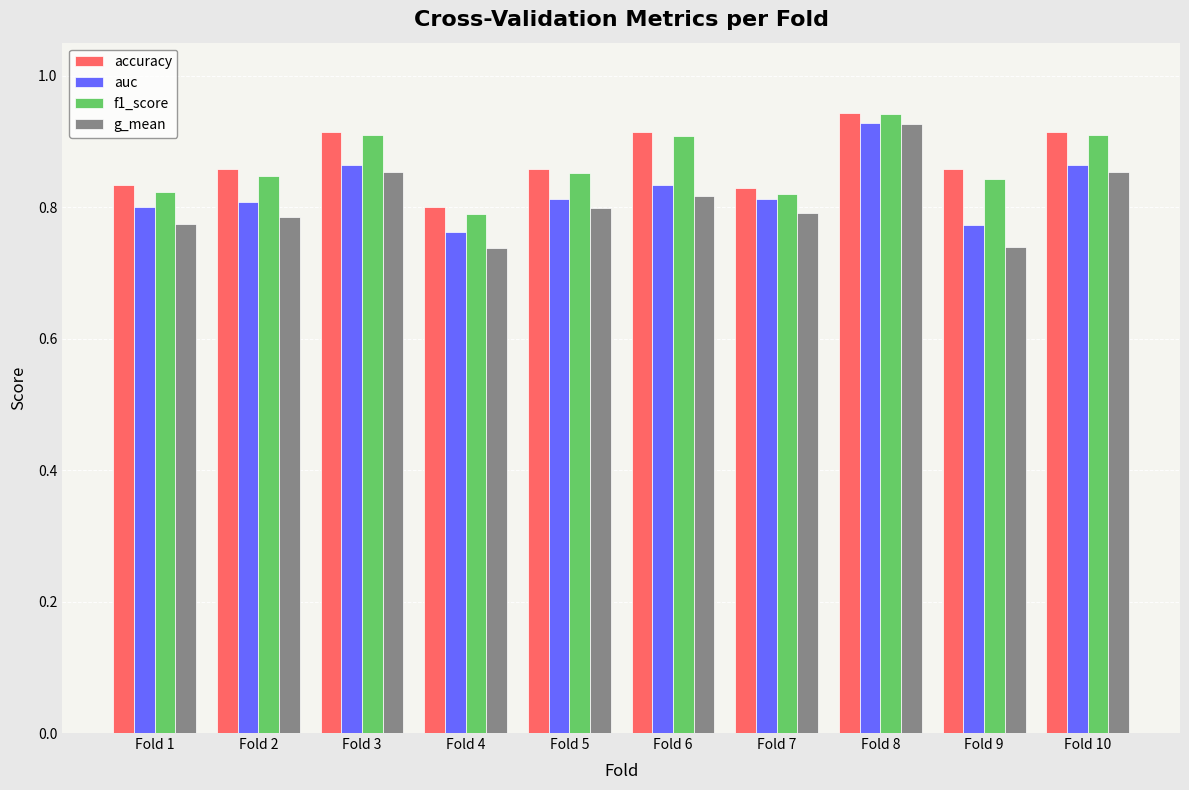

How many auc values are between 0 and 1?

10